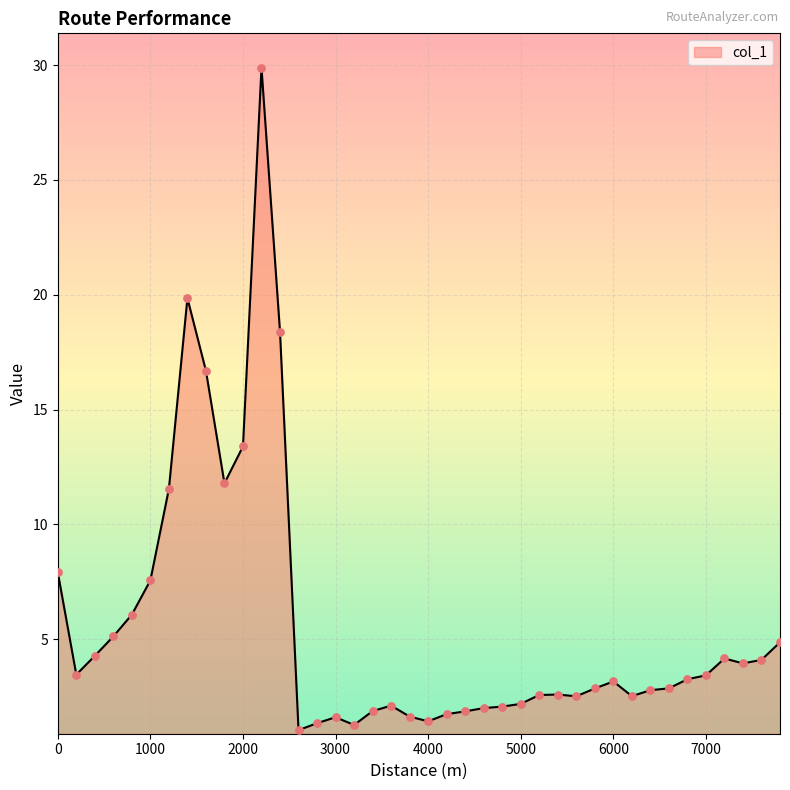

What is the greatest value displayed?

29.9